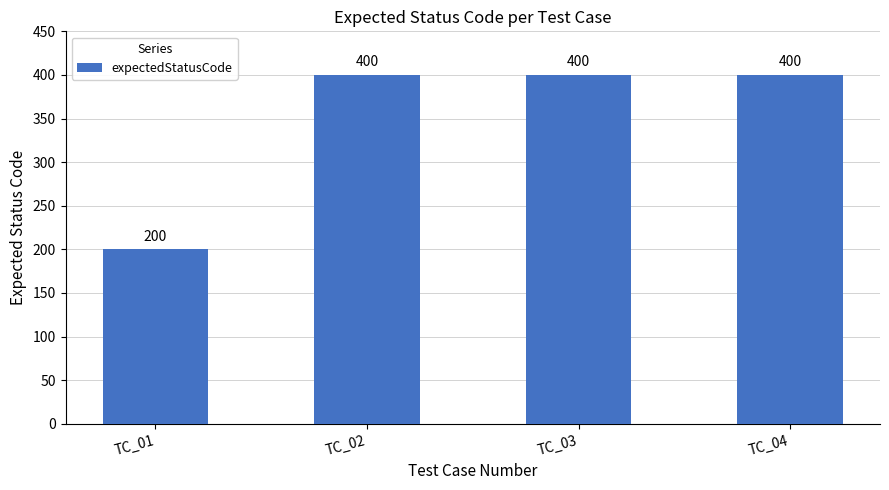

True or false: the data shows 137 at TC_04.

False